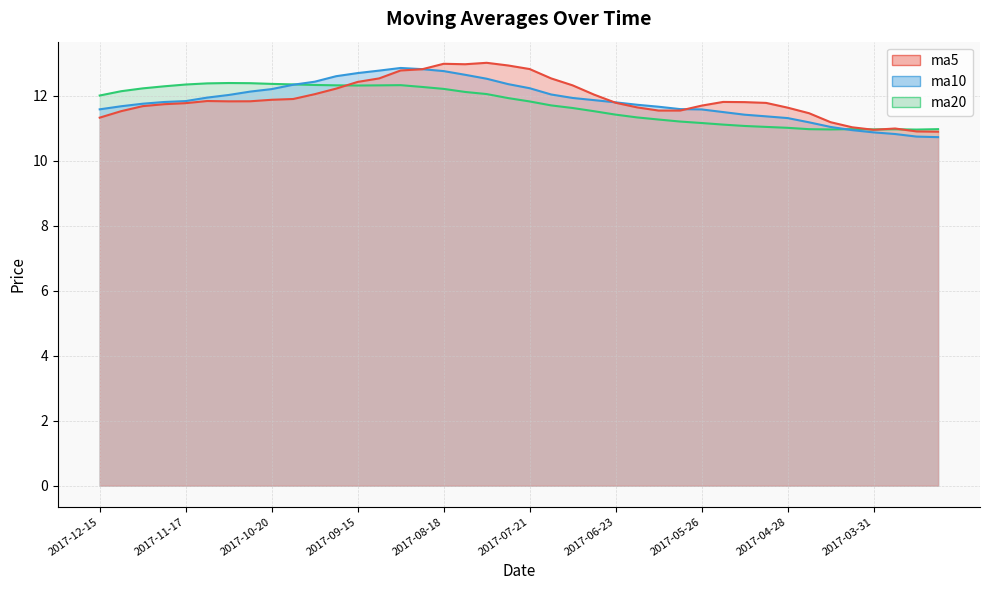

At 2017-08-04, list the series in order from largest to smallest.

ma5, ma10, ma20